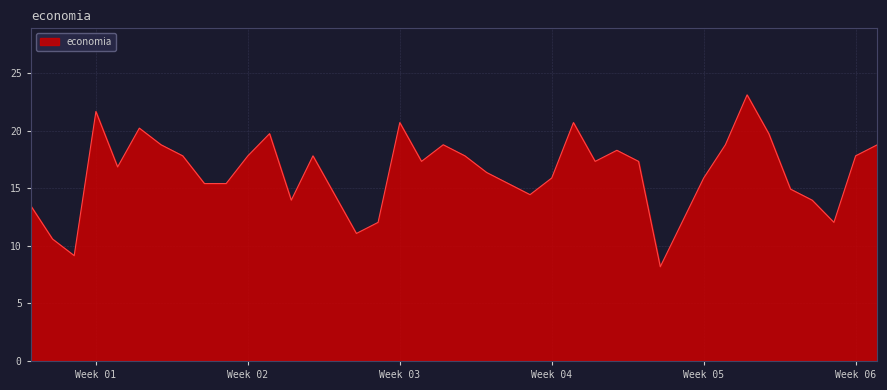

What is the greatest value displayed?

23.1